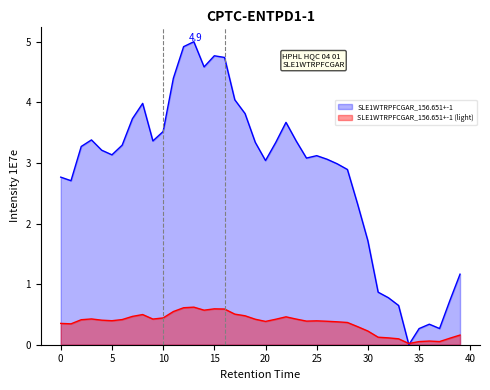

How many data points does each series have?

40